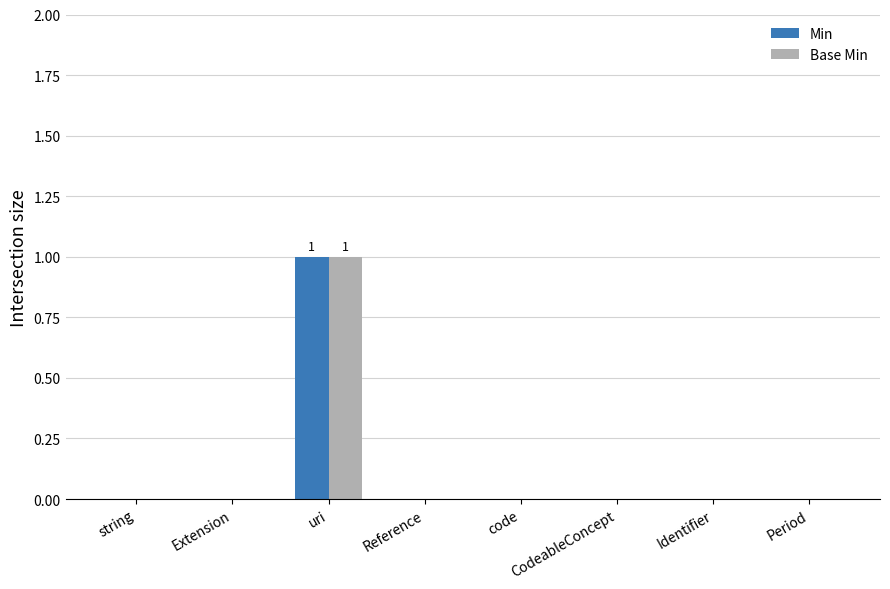

Which category has the highest value across all series?

uri